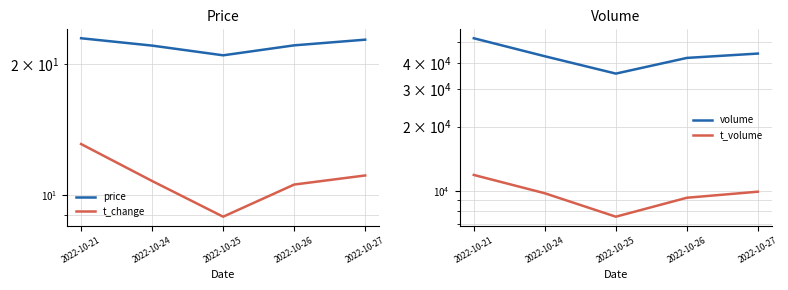

Reading right to left, list all the values displayed in this chart.

price: 22.7	22.1	20.9	22.0	22.9
t_change: 11.1	10.6	8.9	10.8	13.1
volume: 44190.0	42155.0	35562.0	42919.0	52167.0
t_volume: 9887.0	9259.0	7540.0	9719.0	11856.0